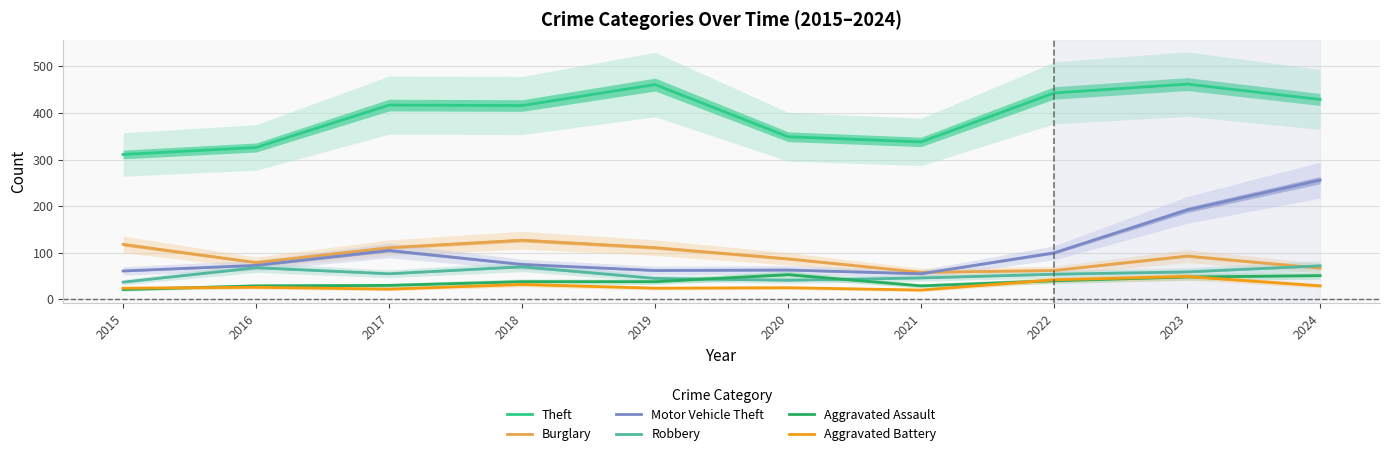

What is the value of the Aggravated Assault point at the 4th from the left?

38